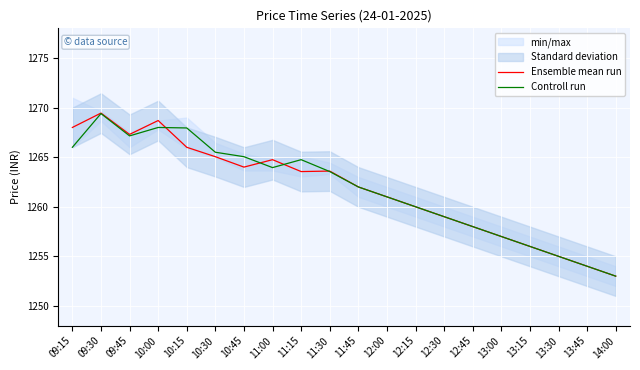

At which category is the sum across all series the highest?

09:30